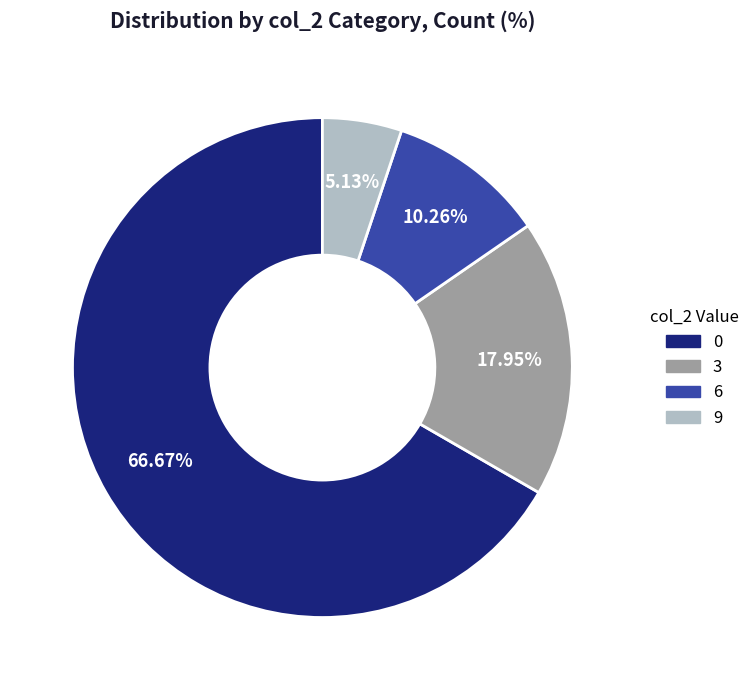

What is the smallest slice in the pie chart?

9